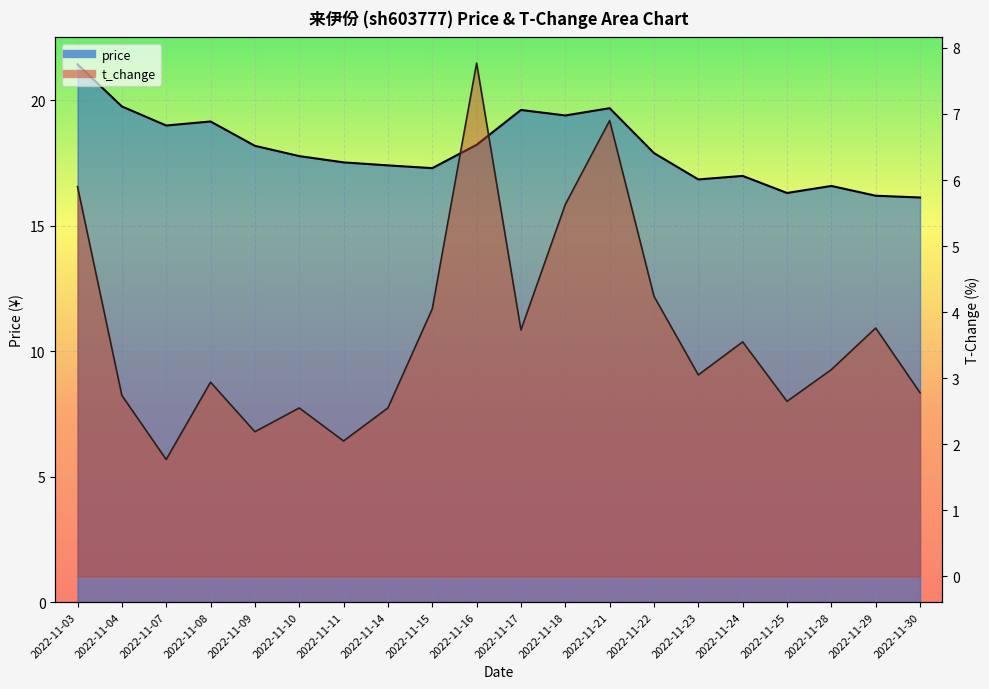

Is it true that t_change equals 1.5 at 2022-11-18?

False